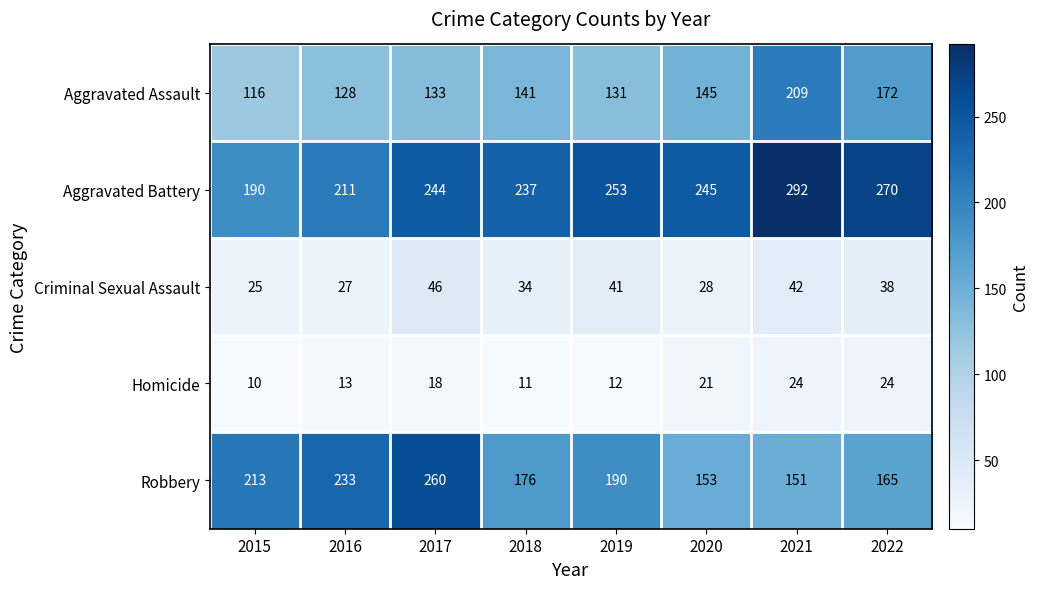

Between 2016 and 2019, which series saw the biggest shift?

Robbery